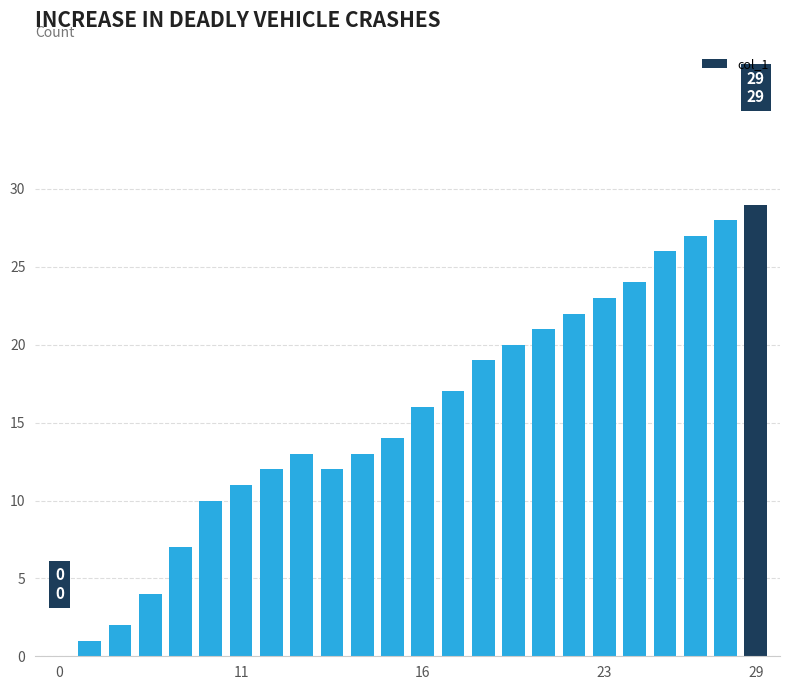

What is the greatest value displayed?

29